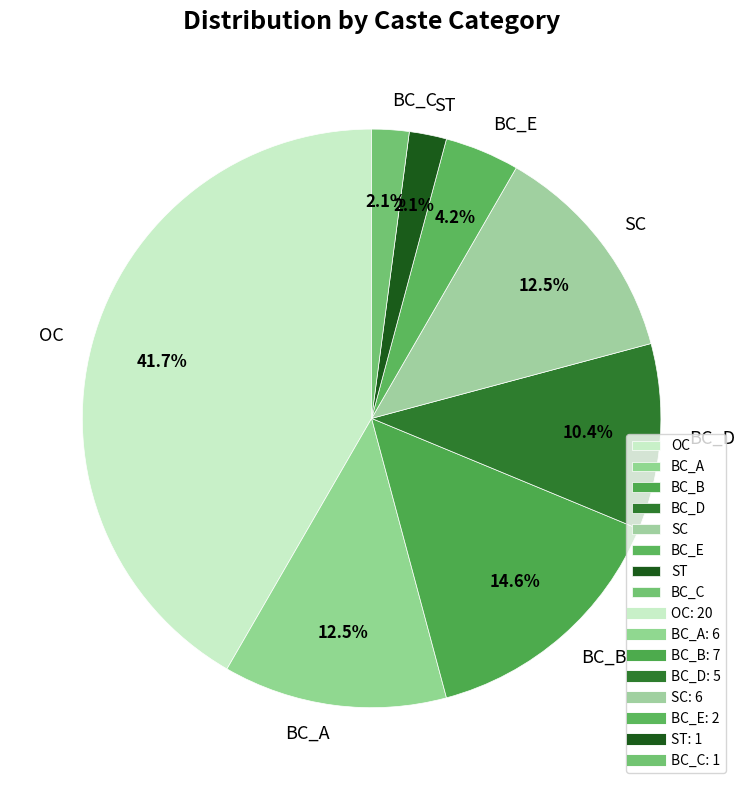

To the nearest percent, what portion does BC_E represent?

4%